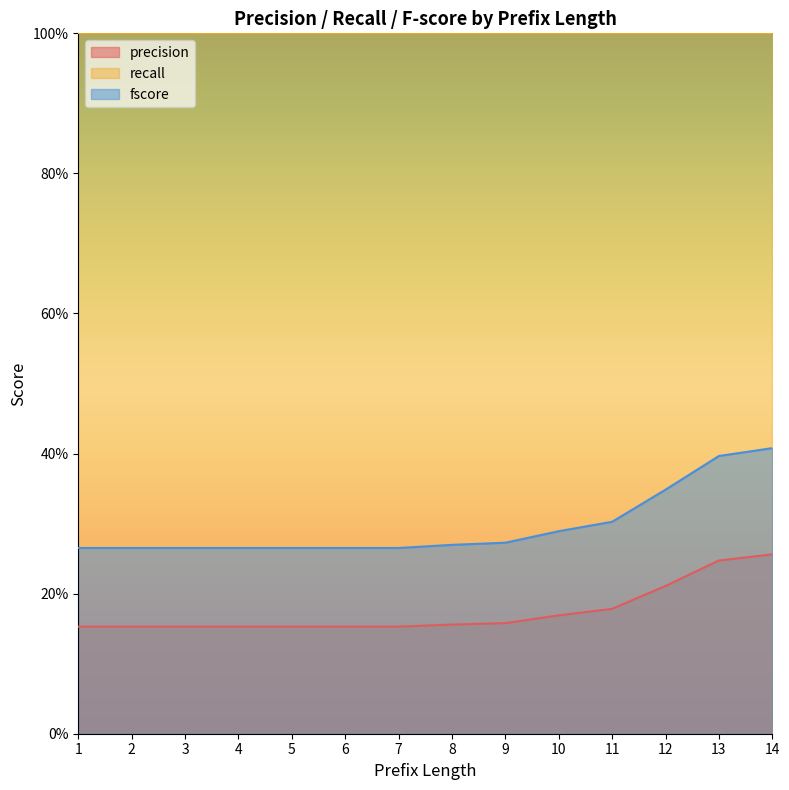

Reading left to right, transcribe all the data shown in this chart.

precision: 1=0.2	2=0.2	3=0.2	4=0.2	5=0.2	6=0.2	7=0.2	8=0.2	9=0.2	10=0.2	11=0.2	12=0.2	13=0.2	14=0.3
fscore: 1=0.3	2=0.3	3=0.3	4=0.3	5=0.3	6=0.3	7=0.3	8=0.3	9=0.3	10=0.3	11=0.3	12=0.3	13=0.4	14=0.4